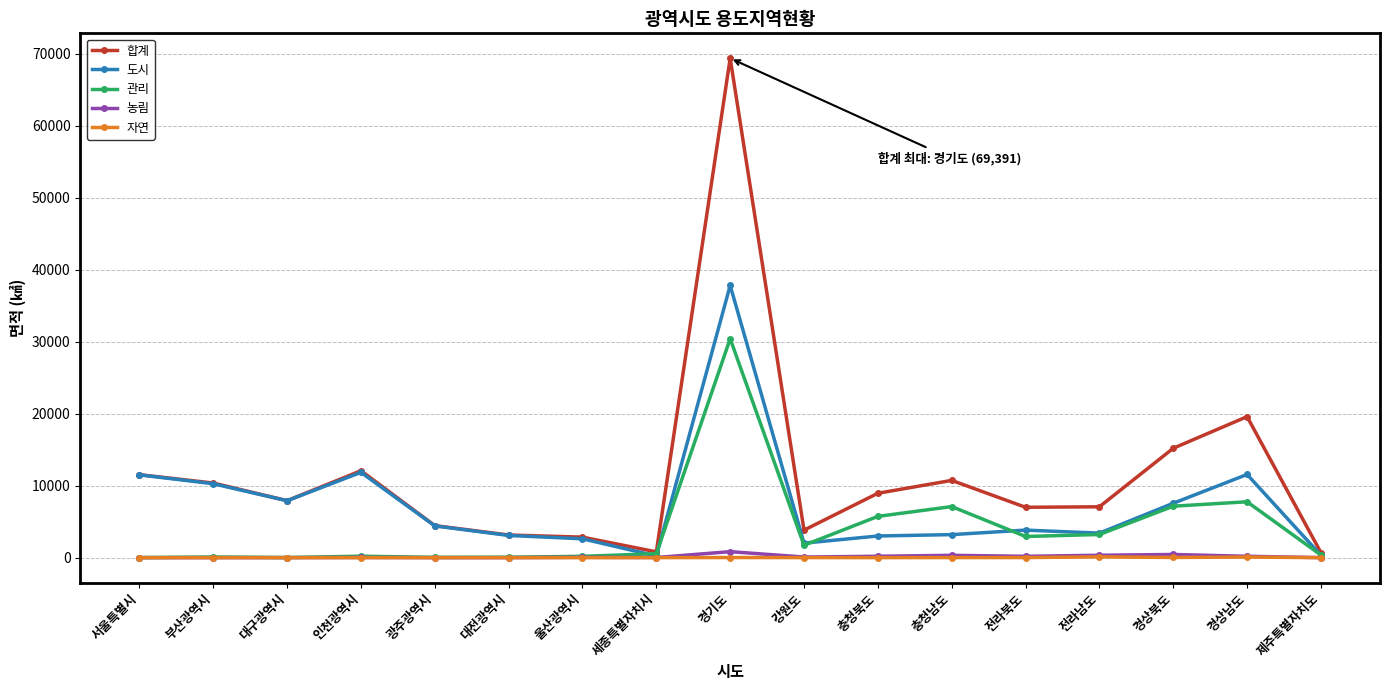

At which category does 합계 reach its first local valley?

대구광역시